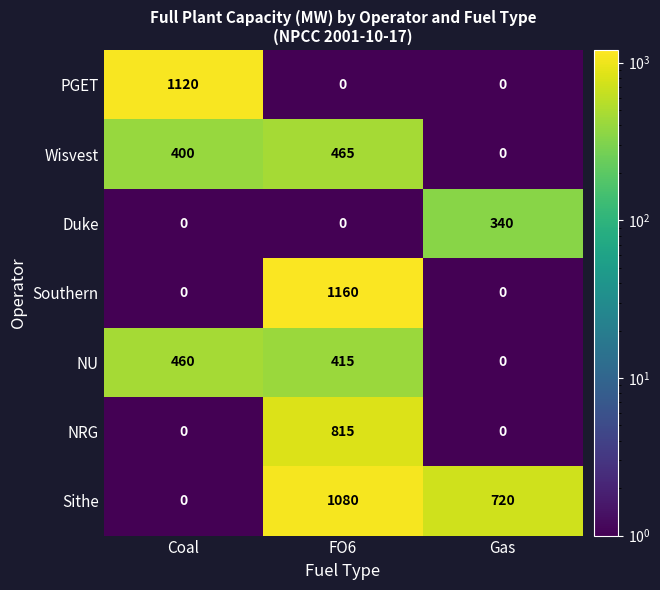

At how many categories does at least one series exceed 292?

3